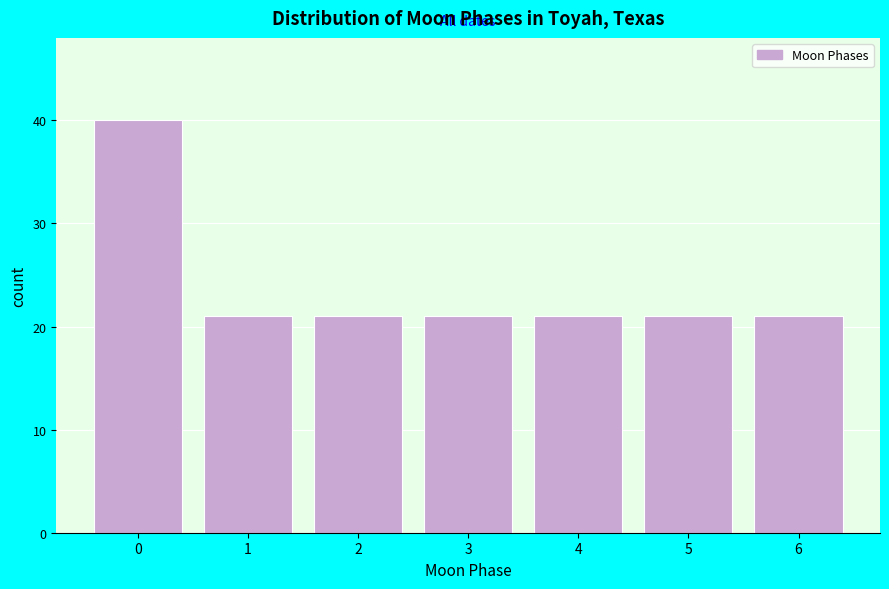

Reading left to right, extract all data points from this chart.

0=40	1=21	2=21	3=21	4=21	5=21	6=21